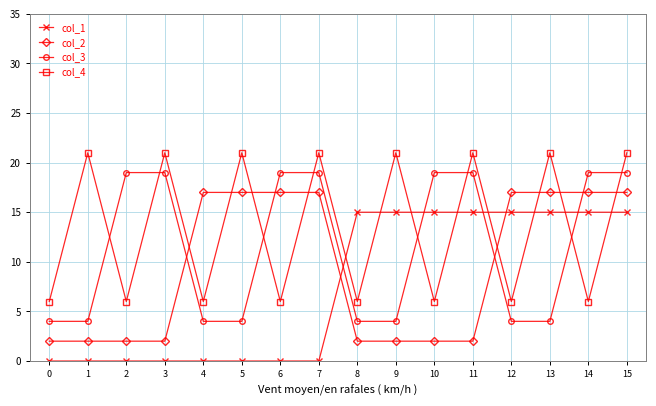

Is the value of col_1 at 2 greater than the value of col_2 at 15?

No